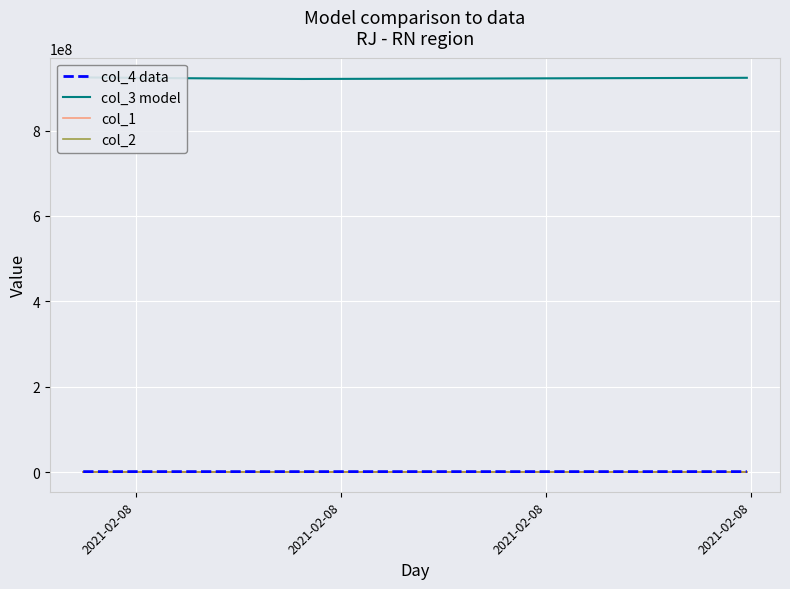

Rank the series at 2021-02-08 from highest to lowest value.

col_3 model, col_4 data, col_1, col_2